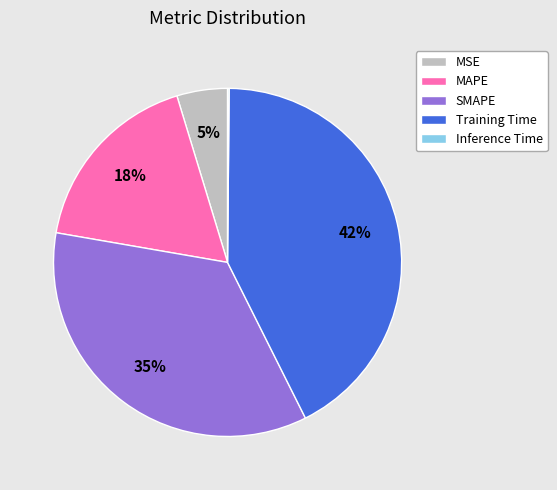

To the nearest percent, what is the combined percentage of SMAPE and MAPE?

53%